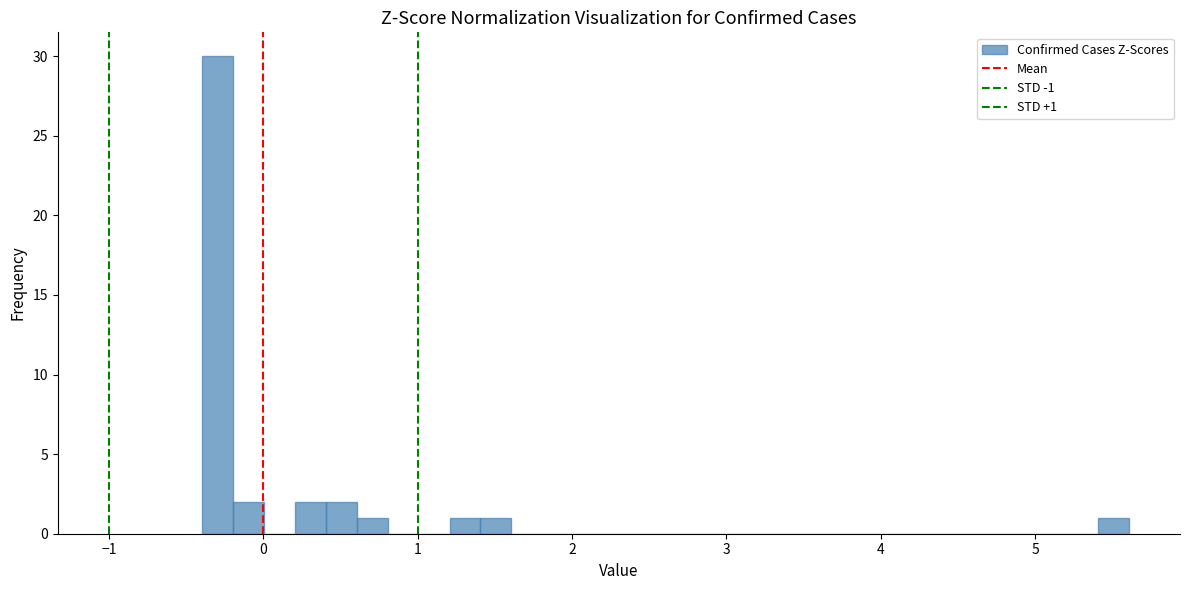

Around what value on the x-axis is the tallest bar? Give the approximate position of its centre, as read against the axis.

-0.3